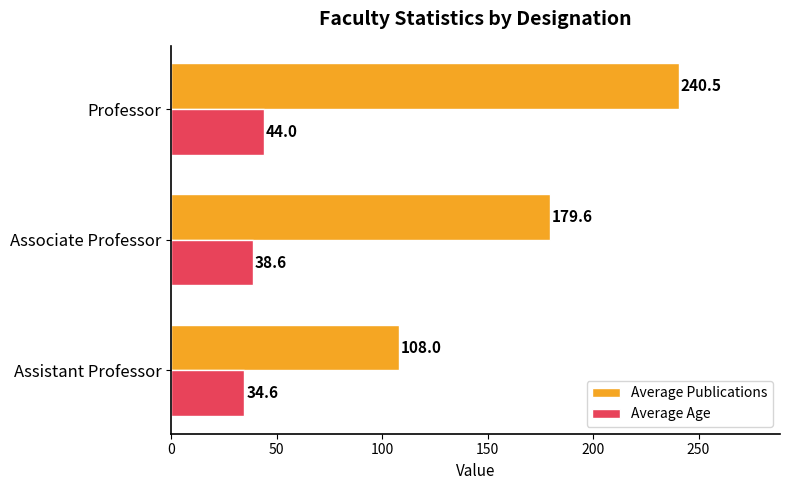

Is the value of Average Age at Professor greater than the value of Average Publications at Associate Professor?

No